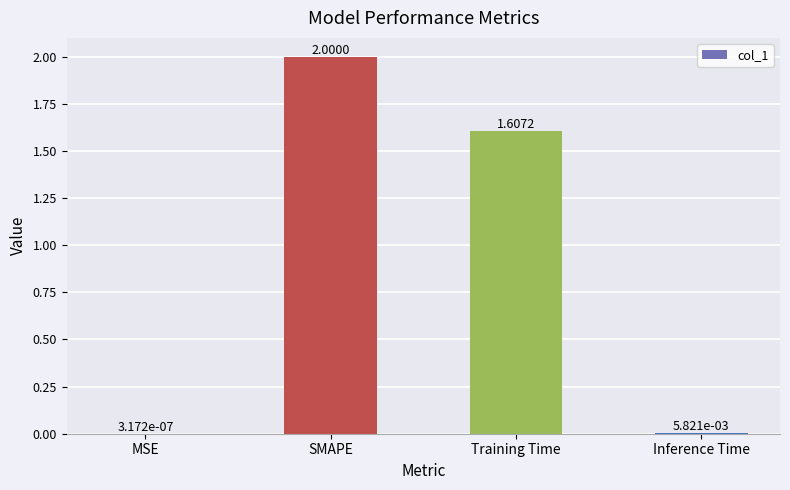

What is the difference between the values at Training Time and SMAPE?

0.4